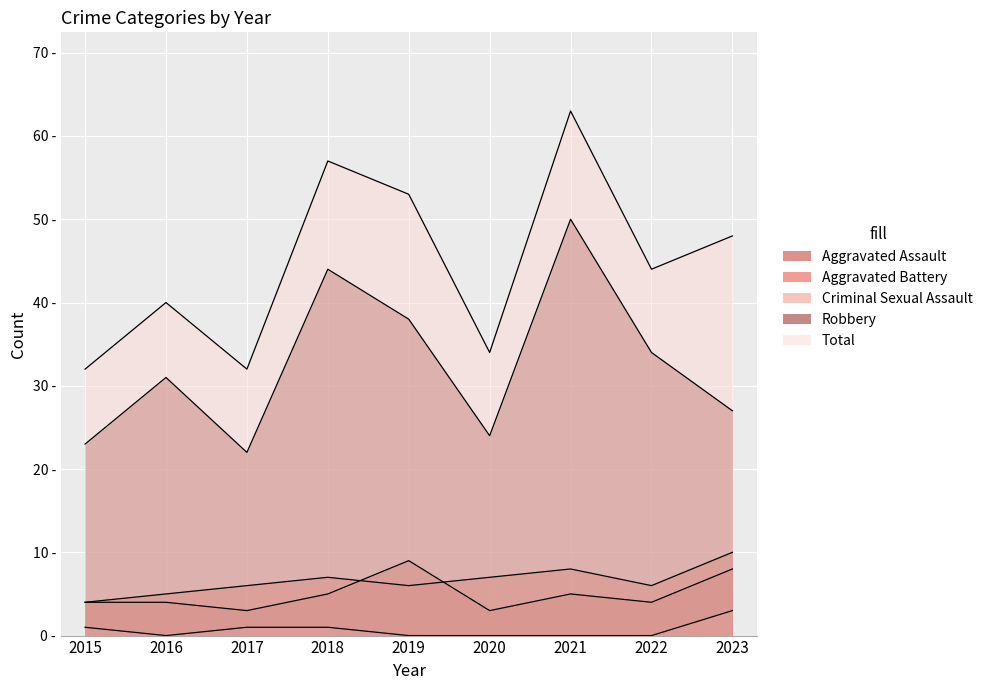

True or false: Total has more than 1 points higher than both neighbors.

True